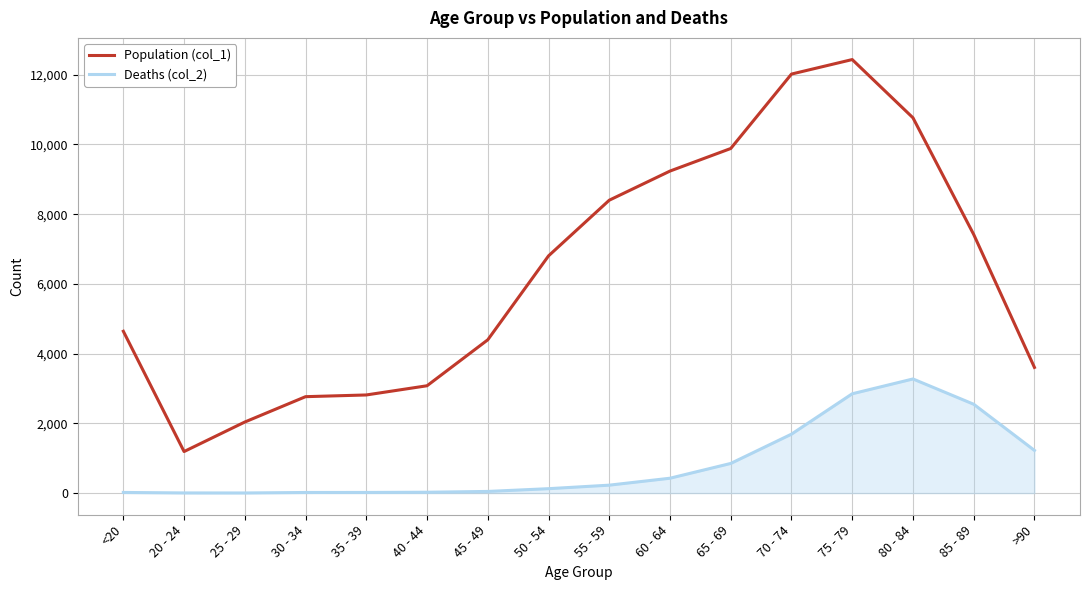

Which series has the widest spread of values?

Population (col_1)